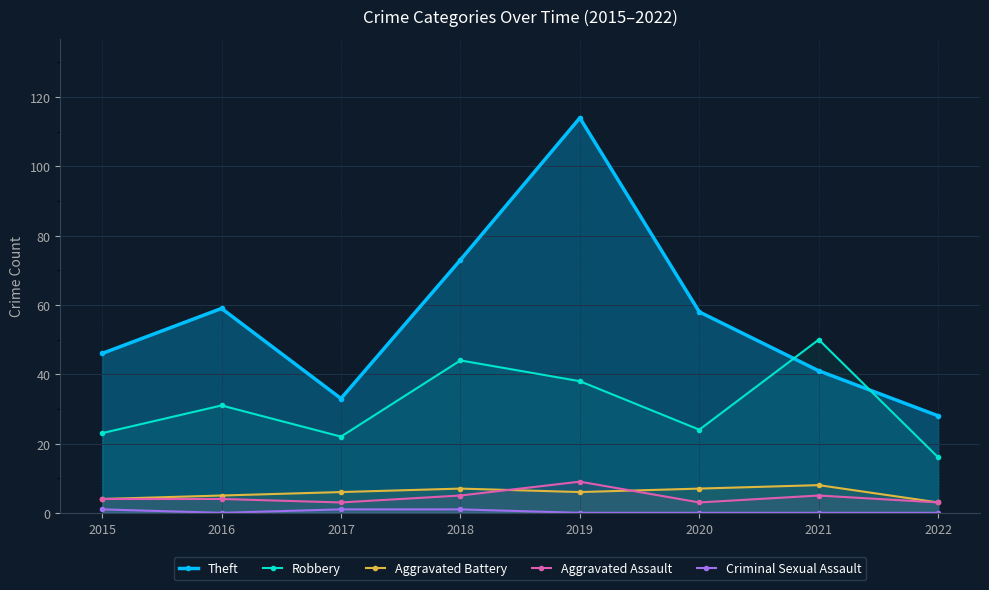

What are all the series names shown in the legend?

Theft, Robbery, Aggravated Battery, Aggravated Assault, Criminal Sexual Assault